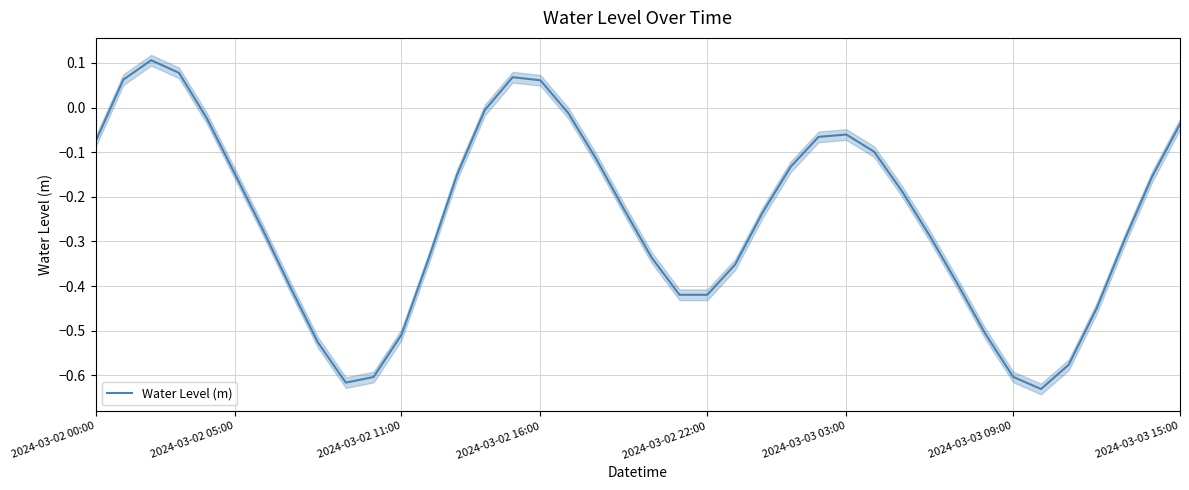

How many distinct data groups are displayed?

1